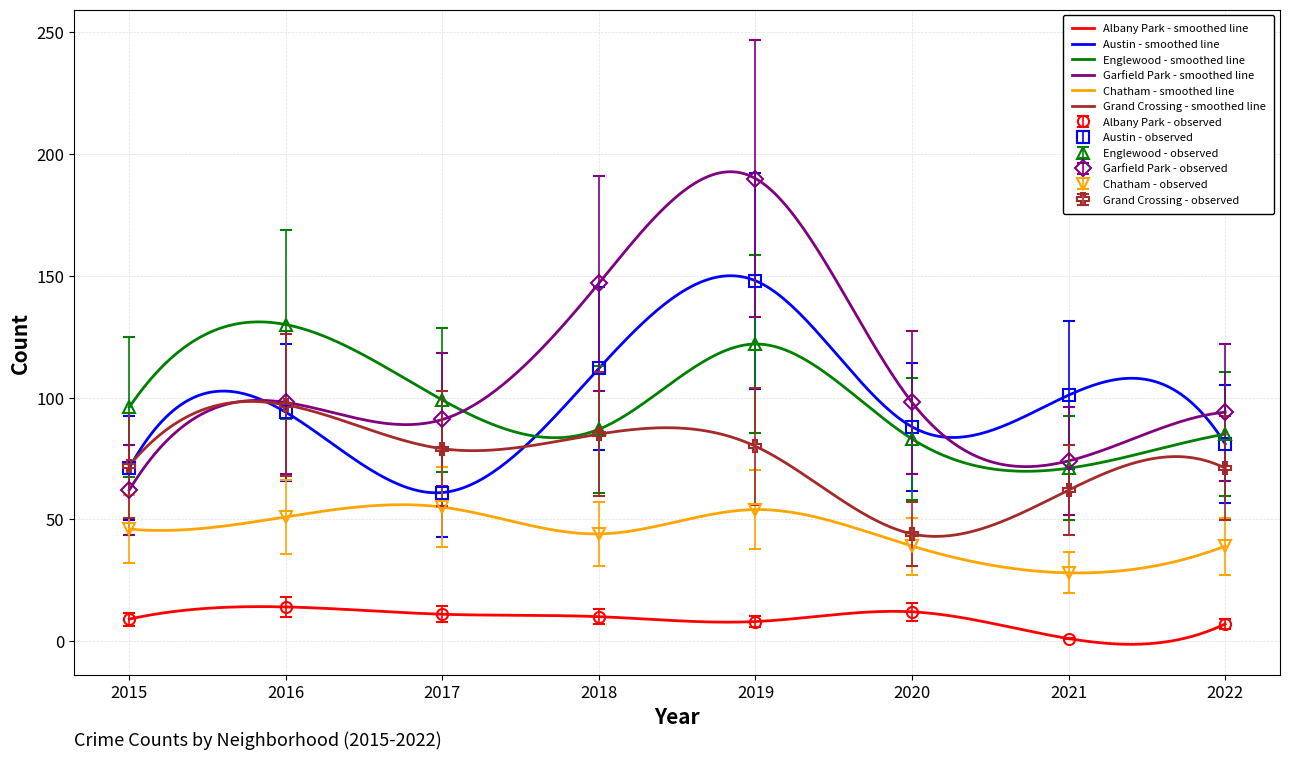

What are all the series names shown in the legend?

Albany Park, Austin, Englewood, Garfield Park, Chatham, Grand Crossing